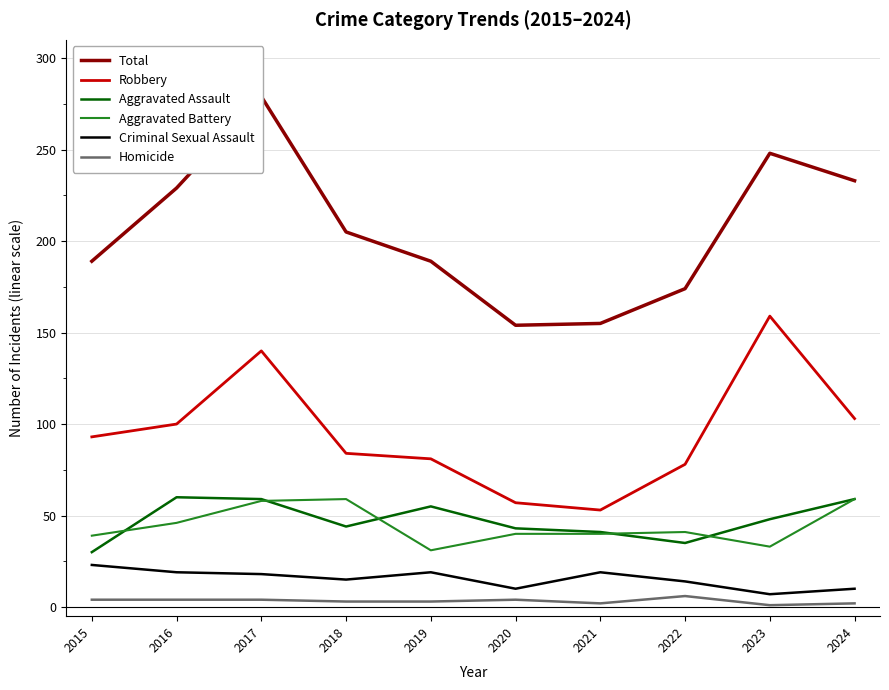

What is the value of the Homicide point at the 8th from the left?

6